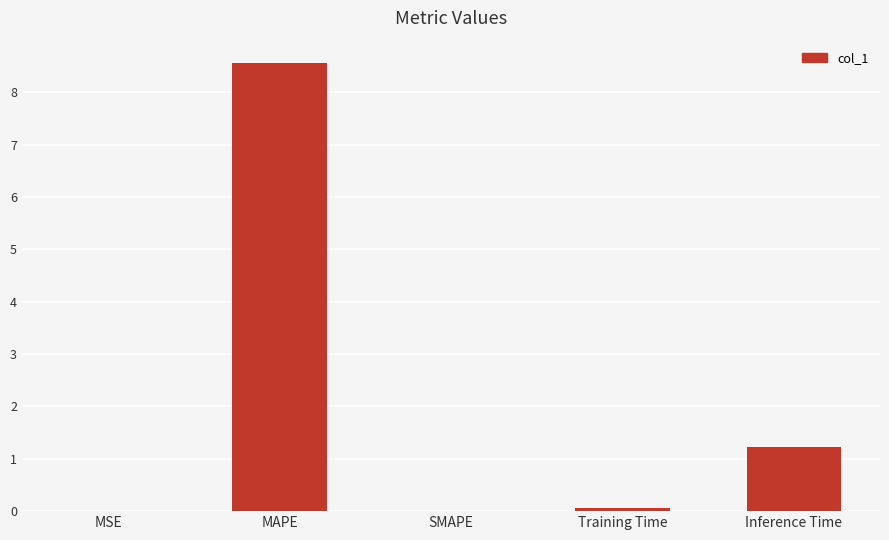

What is the sum of all values?

9.8